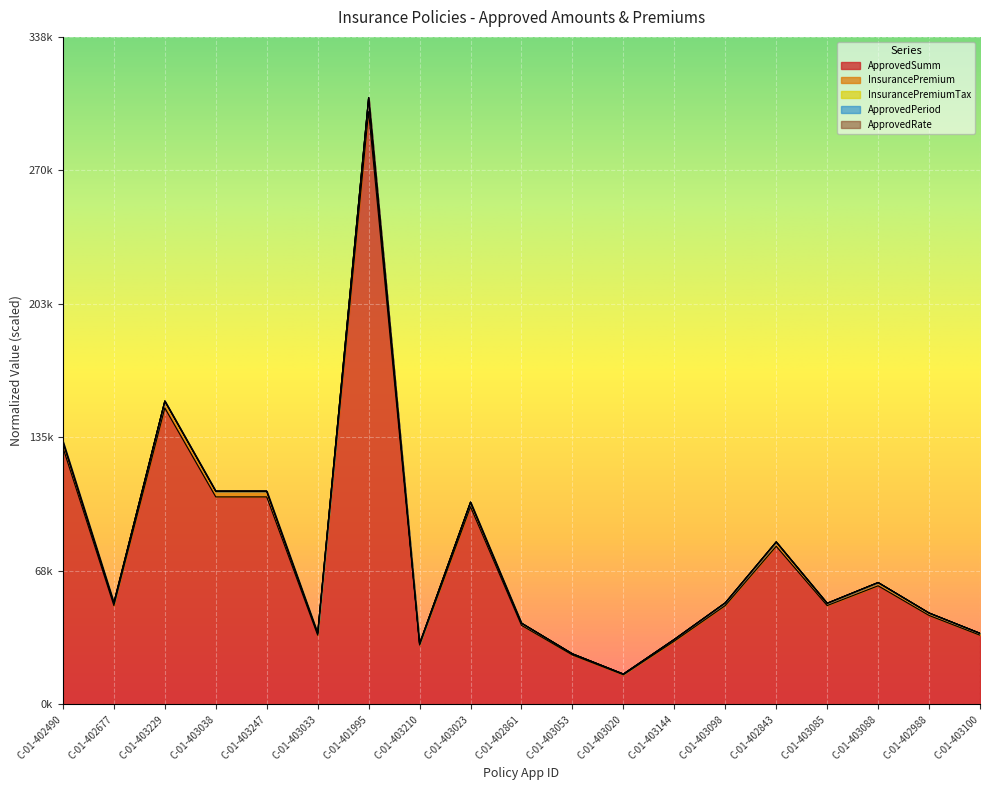

What is the label of the 1st point from the left?

C-01-402490